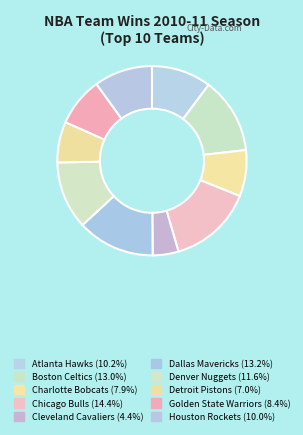

The Golden State Warriors slice represents 1% of the pie. True or false?

False